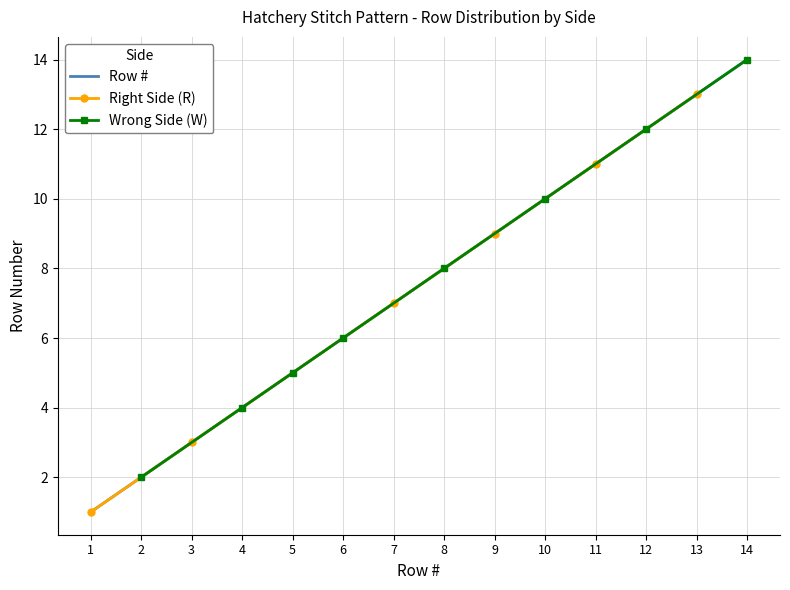

The Row # series shows 5 at 14. True or false?

False